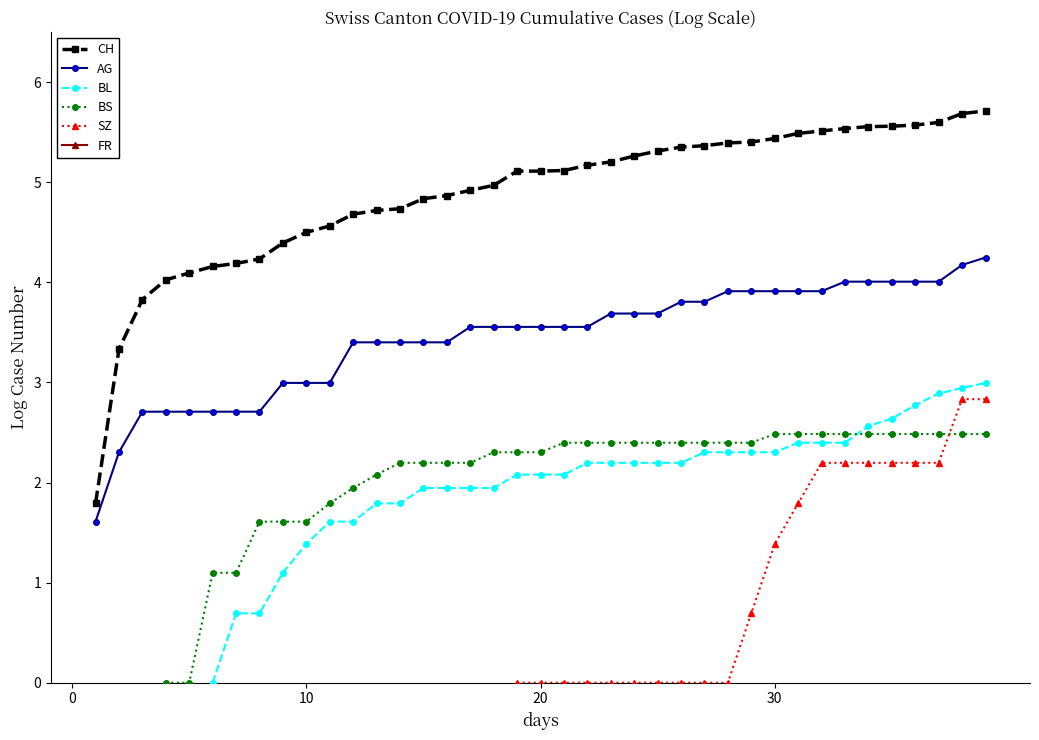

True or false: CH has more than 0 interior local peaks.

False